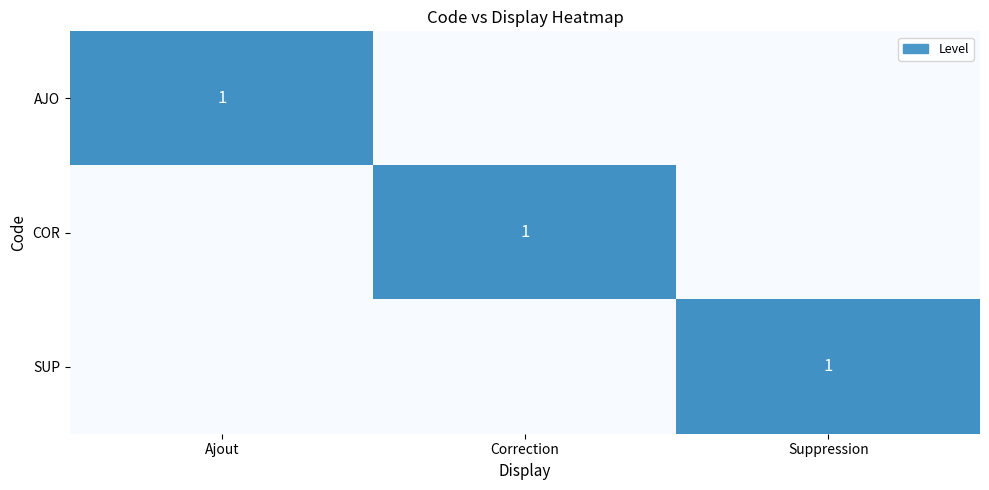

True or false: COR has a value of 1 at Correction.

True